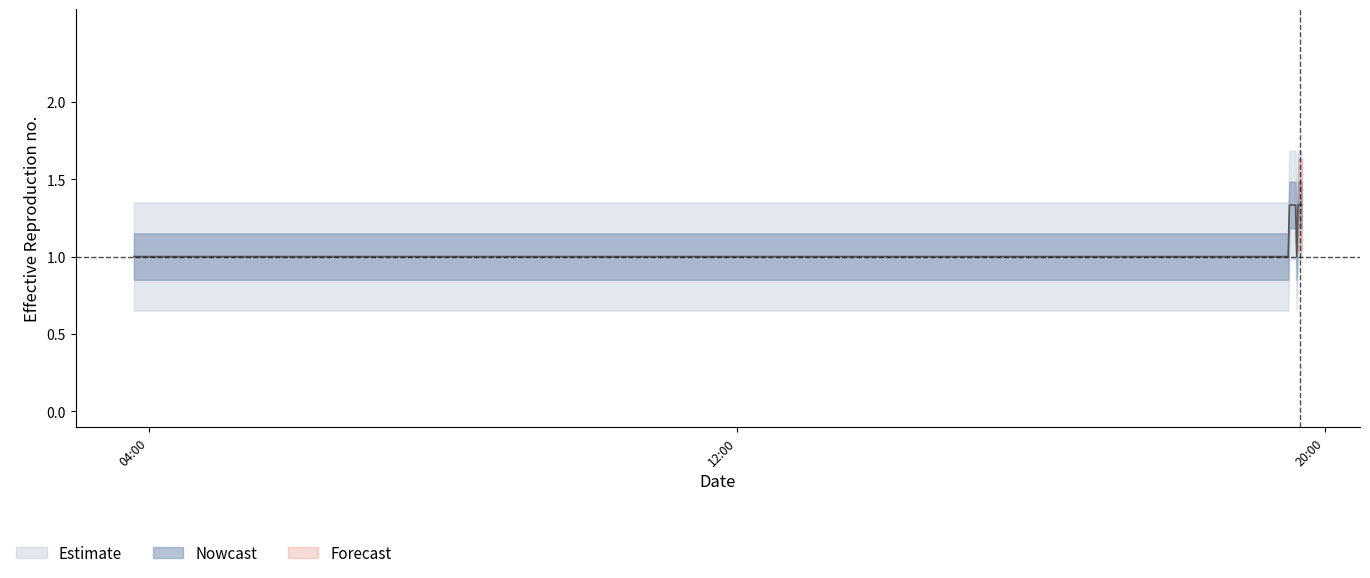

The chart shows a value of 1 at 2019-11-23 19:31:00. True or false?

False